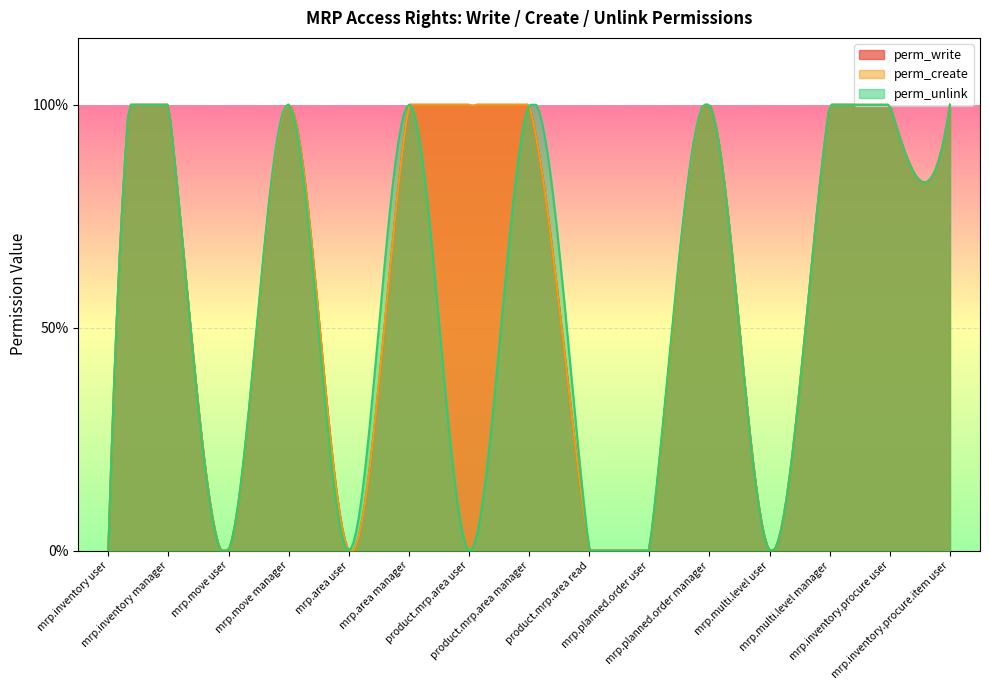

At which label does perm_write reach its minimum?

mrp.inventory user